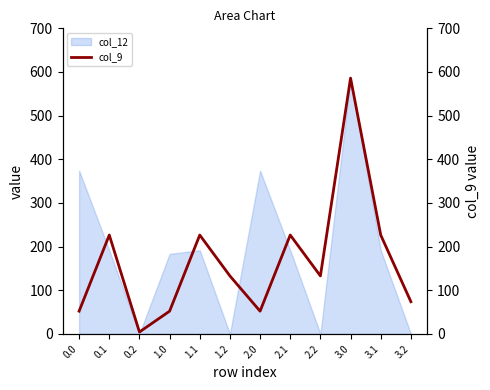

Rank the categories by value from lowest to highest.

0.2, 0.0, 1.0, 2.0, 3.2, 1.2, 2.2, 0.1, 1.1, 2.1, 3.1, 3.0